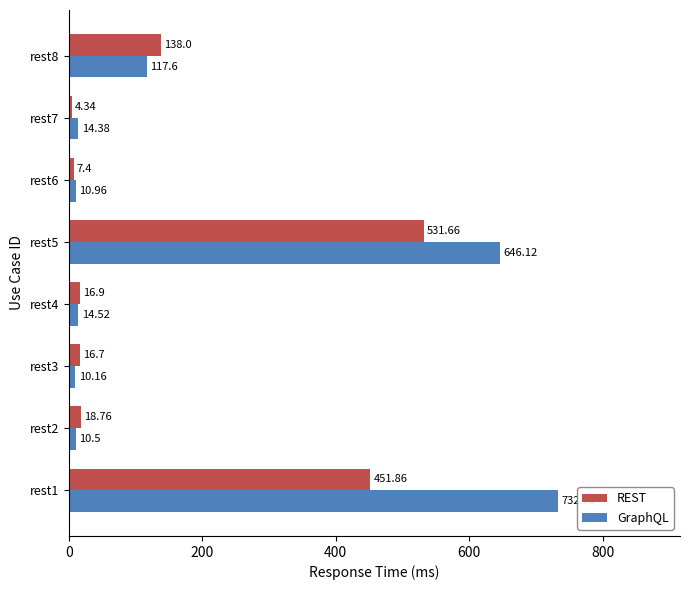

At rest6, list the series in order from smallest to largest.

REST, GraphQL